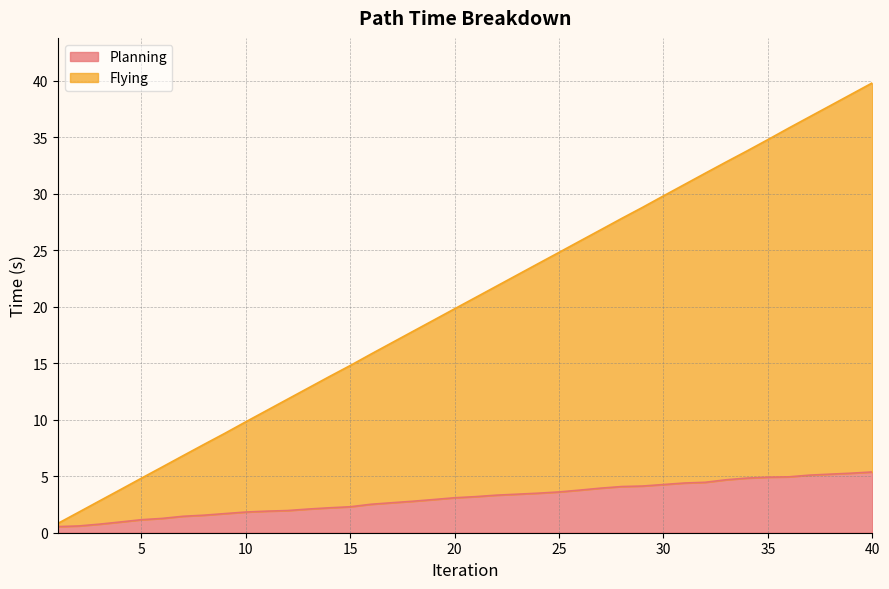

What is the average value of the Planning series?

3.1